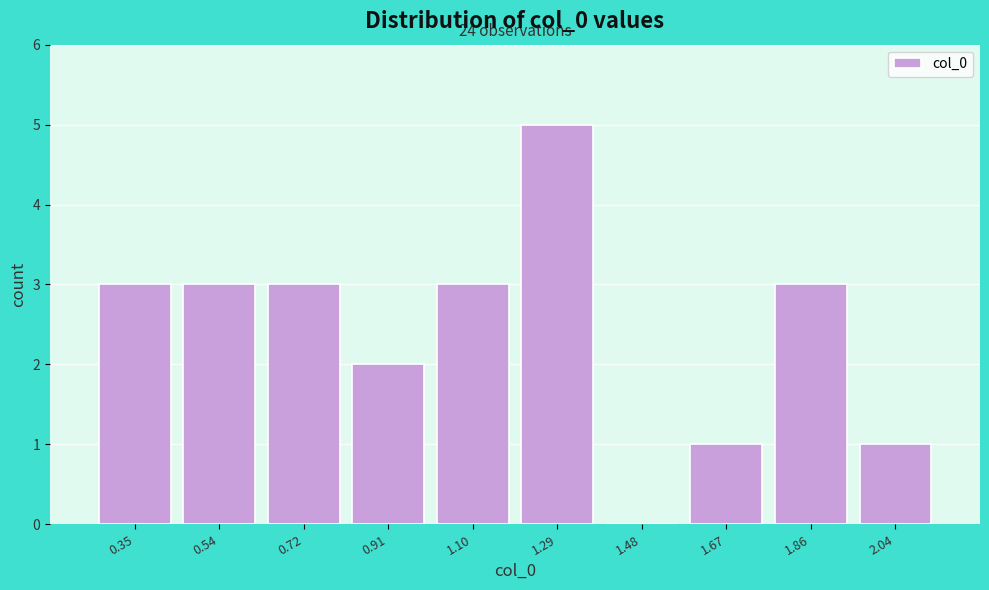

Reading right to left, extract all data points from this chart.

2.04=1	1.86=3	1.67=1	1.48=0	1.29=5	1.10=3	0.91=2	0.72=3	0.54=3	0.35=3